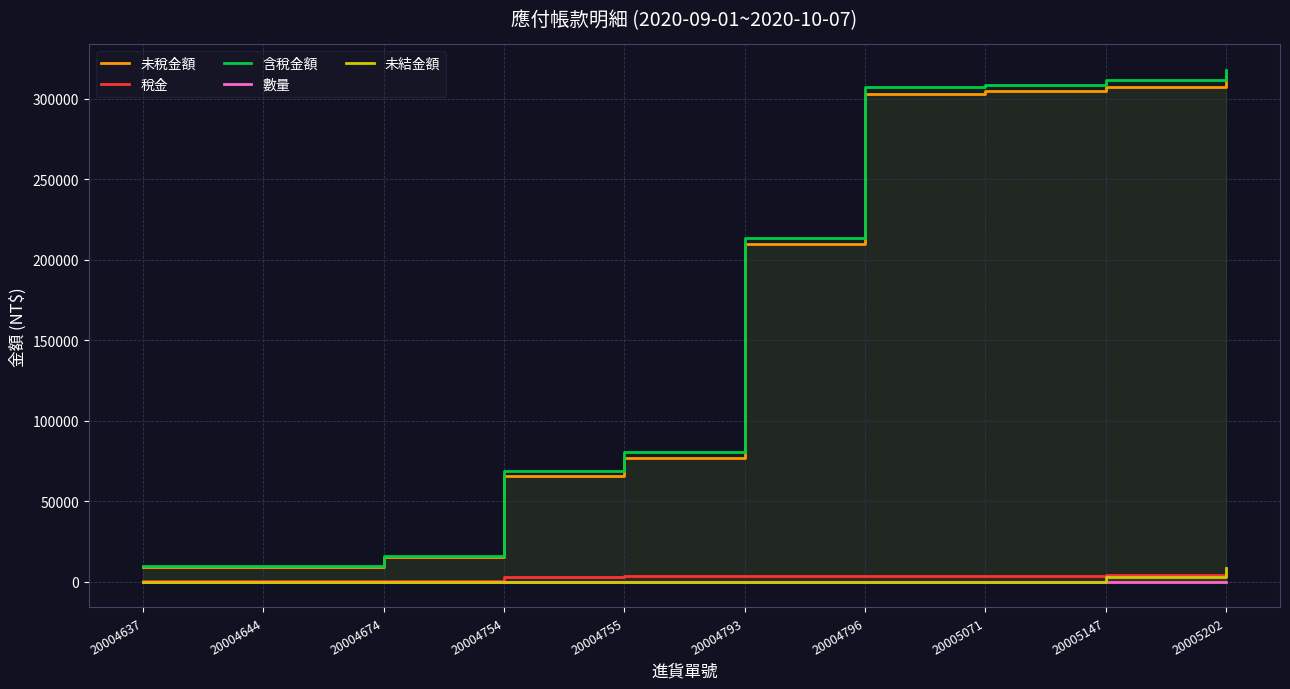

What is the lowest value of the 含稅金額 series?

9950